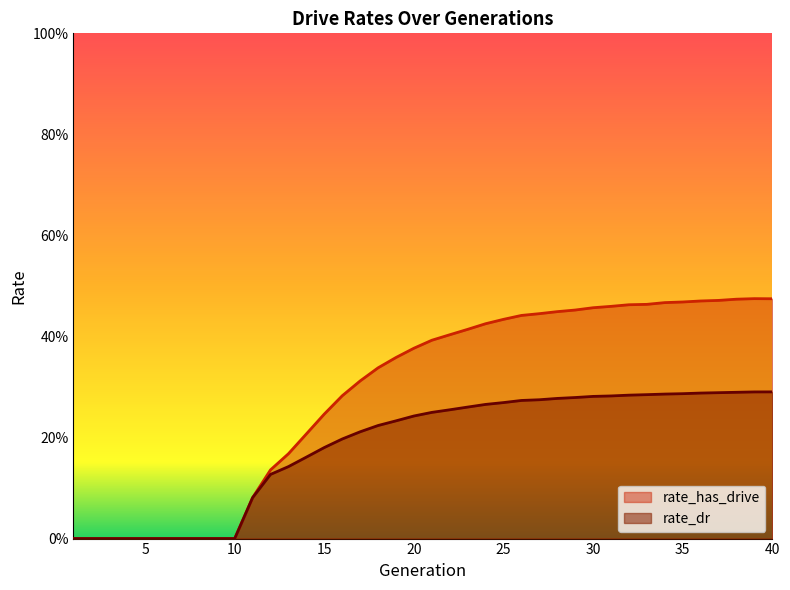

True or false: rate_has_drive and rate_dr cross at least once.

False